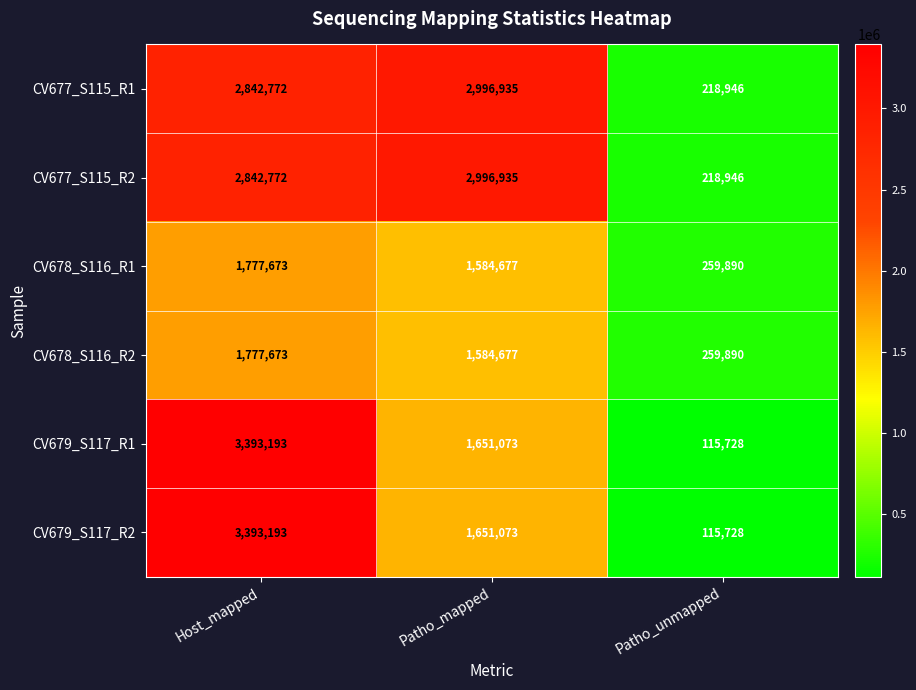

True or false: CV678_S116_R1 has a value of 1584677 at Patho_mapped.

True